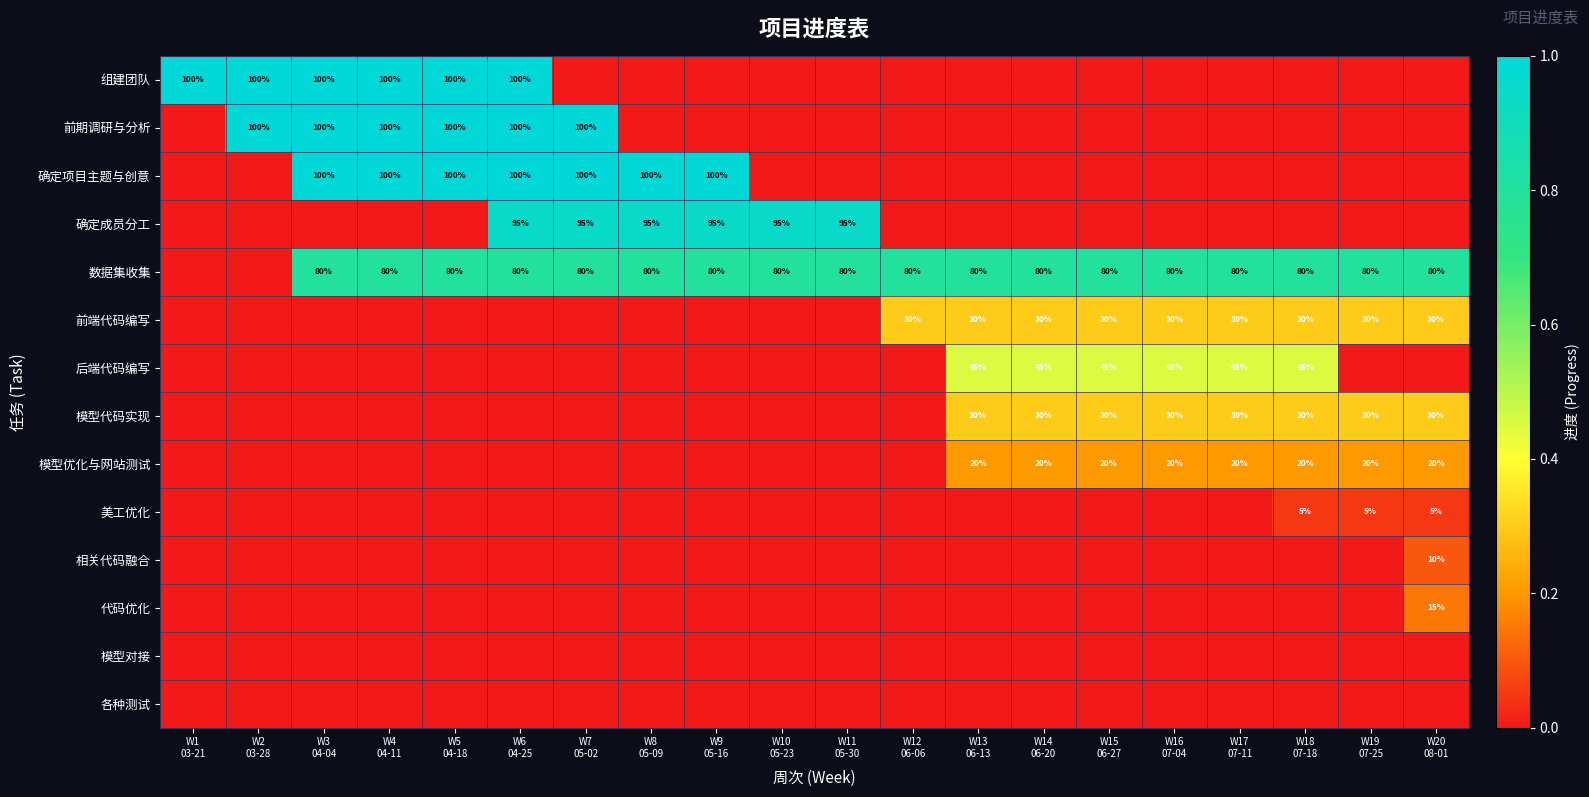

How many 后端代码编写 values are between 0 and 1?

20